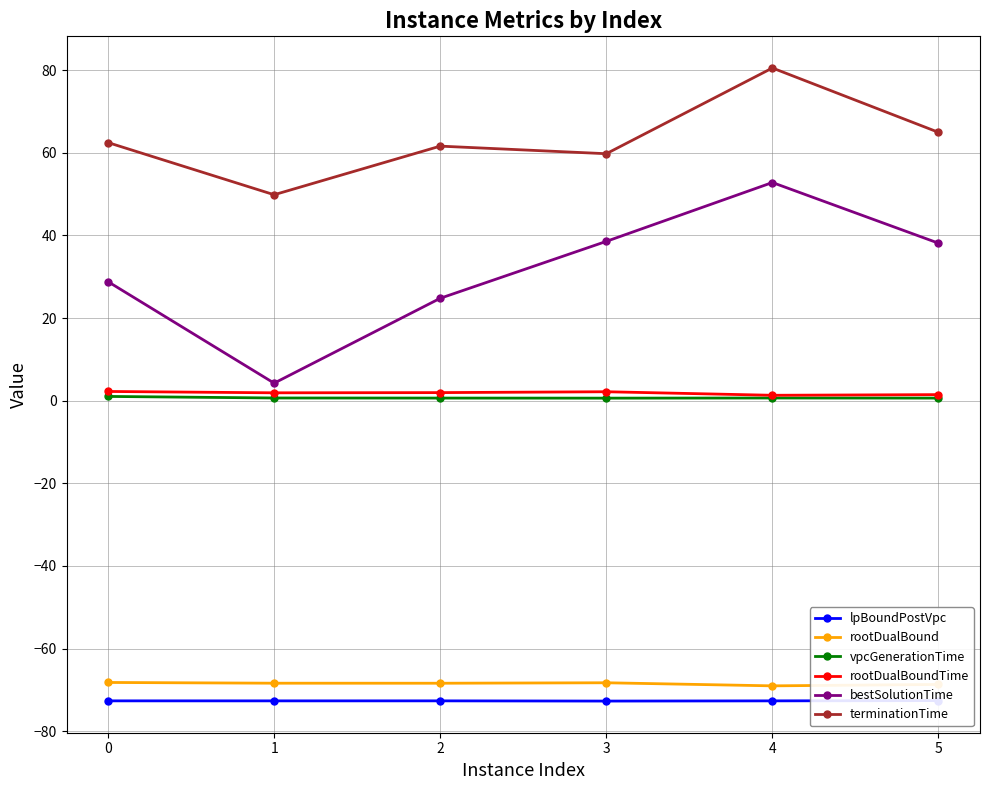

Reading left to right, list all the values displayed in this chart.

lpBoundPostVpc: -72.6	-72.6	-72.6	-72.7	-72.6	-72.6
rootDualBound: -68.2	-68.4	-68.4	-68.3	-69.0	-68.7
vpcGenerationTime: 1.0	0.6	0.6	0.6	0.6	0.6
rootDualBoundTime: 2.2	1.9	1.9	2.2	1.3	1.5
bestSolutionTime: 28.8	4.2	24.8	38.5	52.8	38.1
terminationTime: 62.4	49.8	61.6	59.8	80.5	64.9